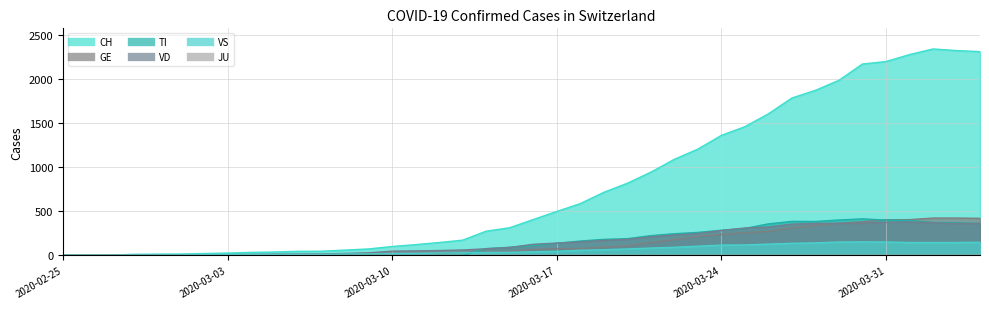

What value does the CH series have at 2020-03-26, to the nearest 50?

1600